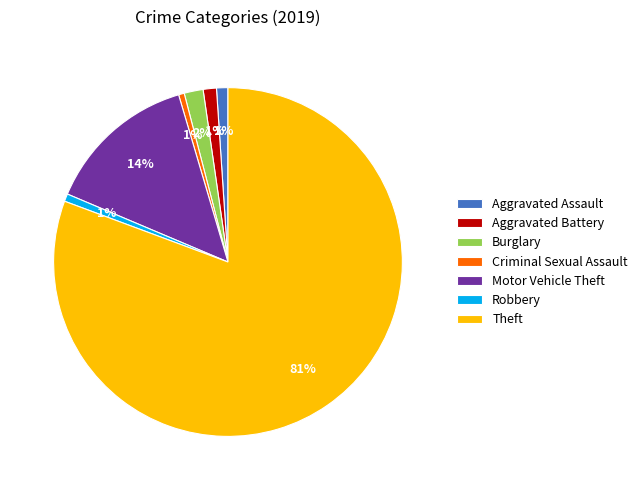

To the nearest percent, what is the average slice percentage?

14%